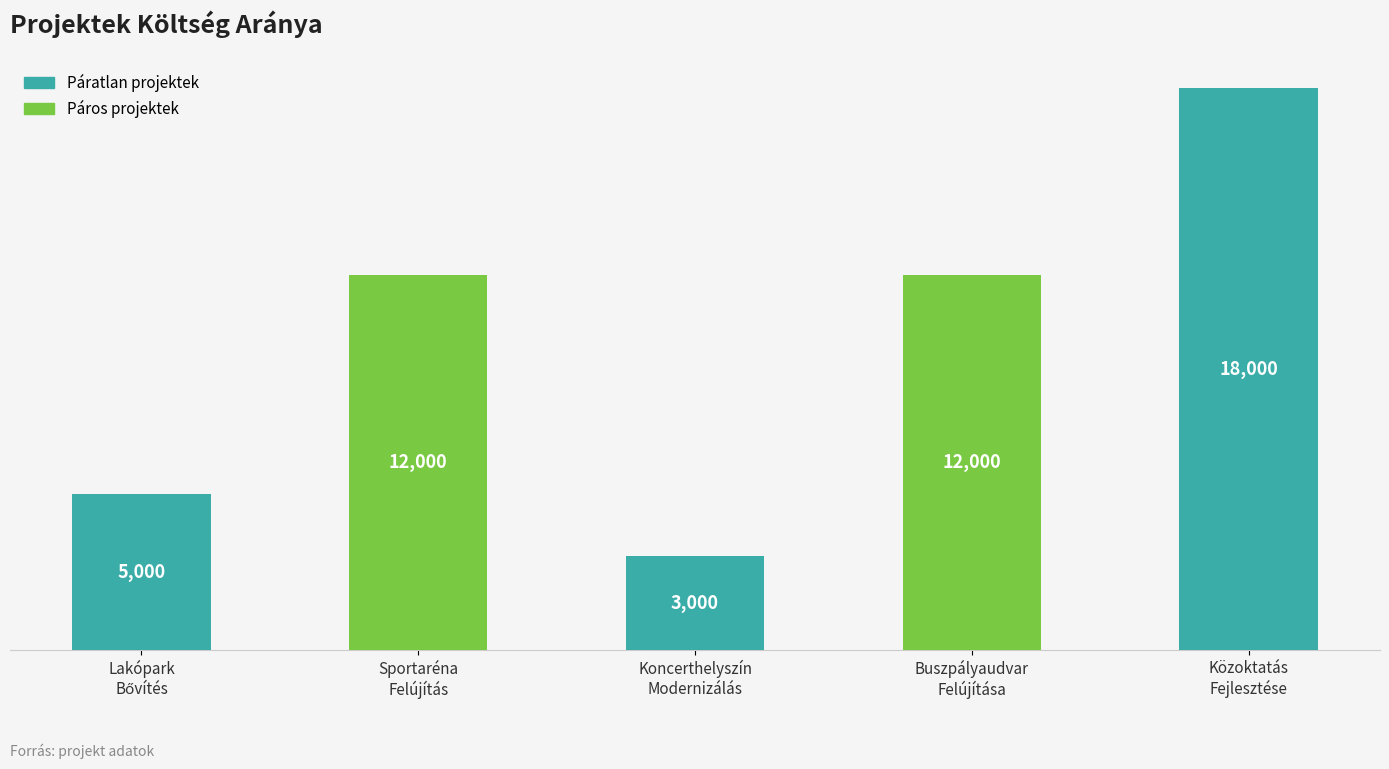

What is the value of the 4th bar from the left?

12000